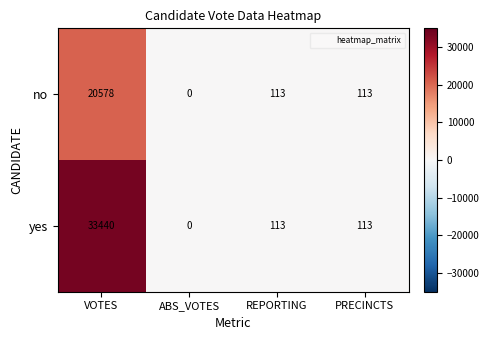

List the series in order of their overall mean, highest first.

yes, no